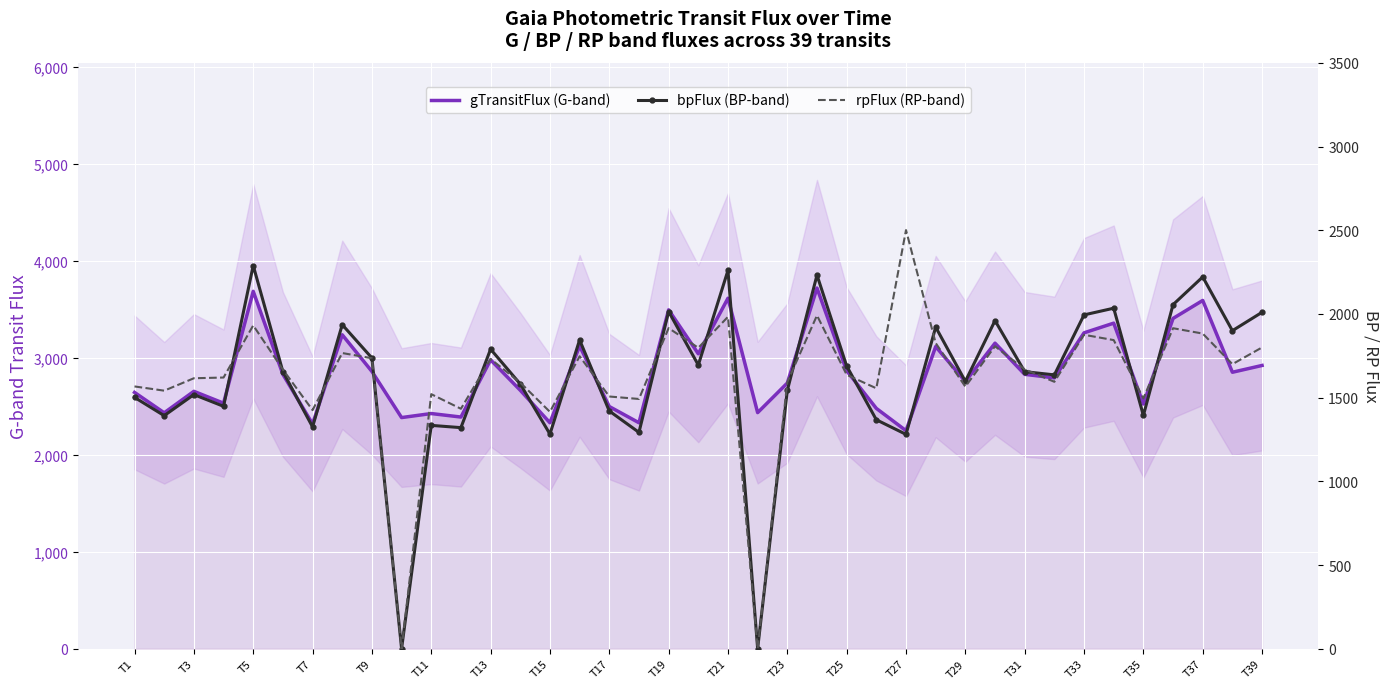

Reading left to right, what are all the values shown in this chart?

gTransitFlux (G-band): 2642.1	2431.7	2653.3	2531.1	3684.2	2828.3	2317.2	3236.3	2858.2	2382.7	2424.2	2388.2	2977.7	2664.3	2329.1	3121.4	2496.6	2329.2	3493.3	3040.6	3613.2	2433.7	2738.8	3718.0	2865.6	2477.4	2247.7	3114.8	2754.9	3149.8	2828.6	2791.8	3256.4	3356.2	2522.4	3404.8	3590.3	2850.0	2920.0
bpFlux (BP-band): 1501.6	1392.2	1518.2	1448.1	2289.2	1655.2	1325.1	1936.0	1736.8	0.0	1334.2	1320.7	1789.5	1581.1	1282.1	1844.8	1420.2	1292.4	2014.6	1694.7	2260.3	0.0	1543.0	2232.3	1689.1	1367.8	1280.5	1921.5	1597.2	1960.2	1655.2	1636.0	1994.3	2034.3	1393.5	2055.6	2221.2	1900.0	2010.0
rpFlux (RP-band): 1566.9	1541.6	1615.8	1620.1	1931.4	1667.8	1425.5	1766.5	1735.4	0.0	1520.8	1433.5	1730.9	1589.7	1415.1	1747.1	1506.7	1492.1	1915.4	1797.8	1983.0	0.0	1592.8	1991.2	1636.8	1555.8	2501.0	1826.1	1565.7	1806.9	1669.2	1594.6	1875.5	1843.8	1495.3	1914.8	1882.8	1700.0	1800.0